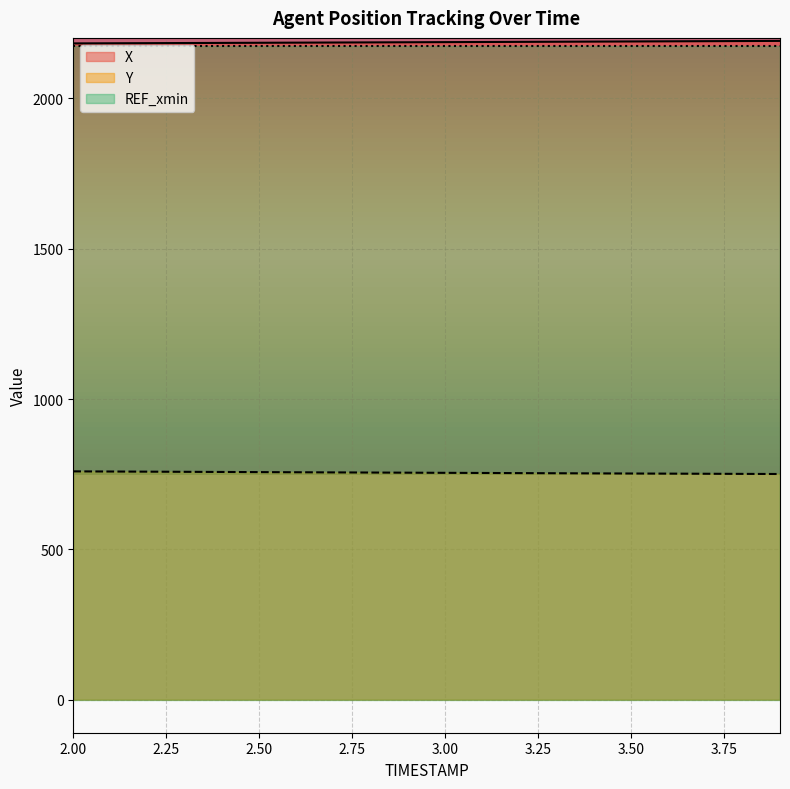

Reading left to right, what are all the values shown in this chart?

X: 2183.2	2183.6	2184.0	2184.4	2184.8	2185.2	2185.7	2186.1	2186.5	2186.9	2187.4	2187.8	2188.3	2188.7	2189.2	2189.6	2190.1	2190.6	2191.0	2191.5
Y: 759.4	758.9	758.4	757.9	757.4	756.9	756.4	756.0	755.5	755.0	754.5	754.1	753.6	753.2	752.7	752.3	751.9	751.4	751.0	750.7